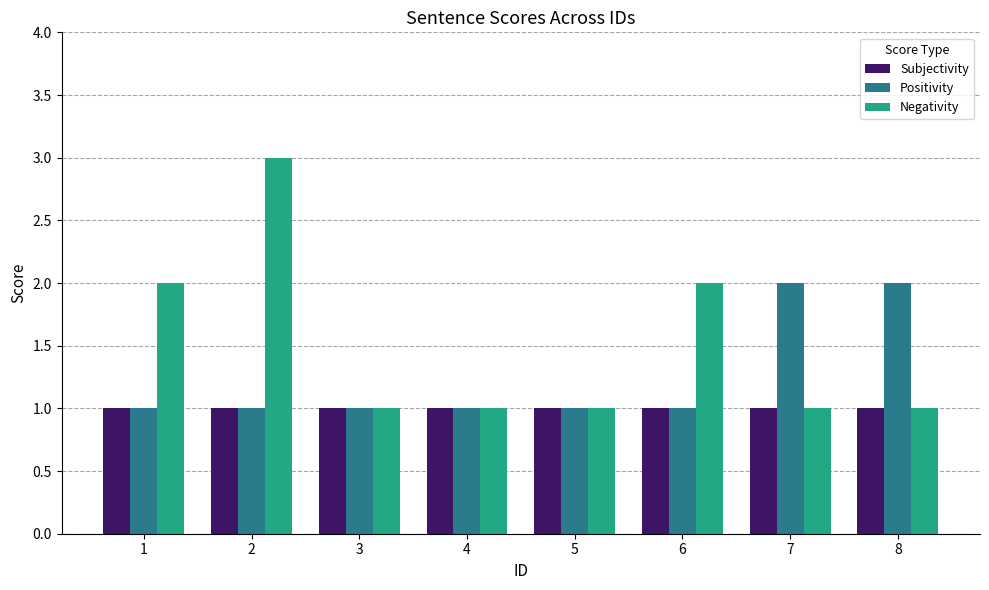

List the series in order of their overall mean, lowest first.

Subjectivity, Positivity, Negativity